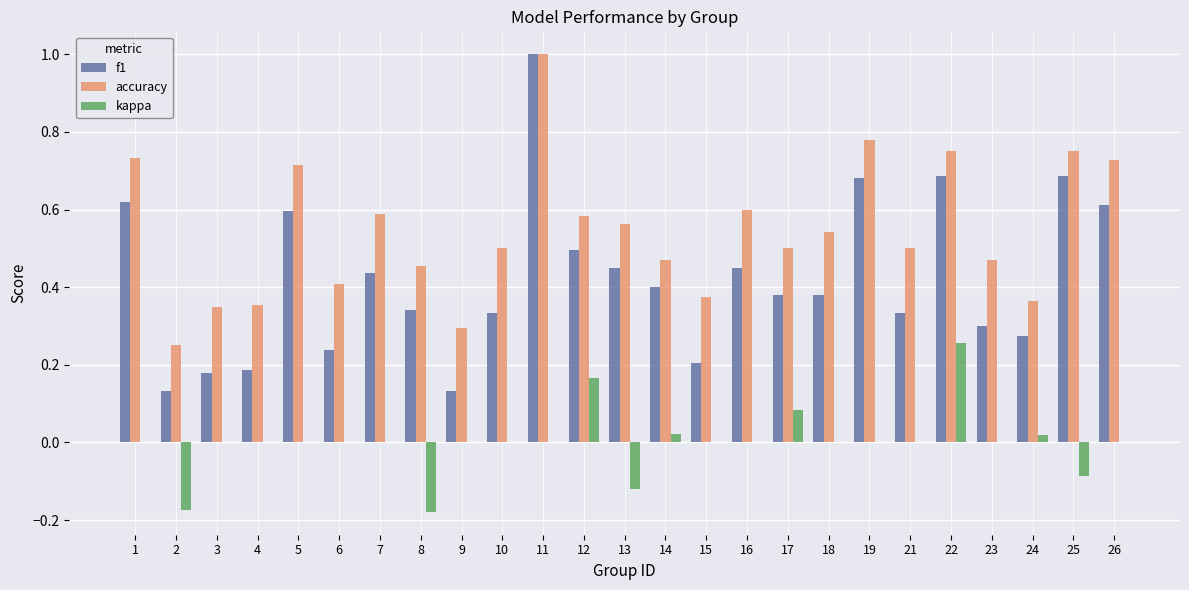

True or false: f1 has a value of 0.4 at 7.

True